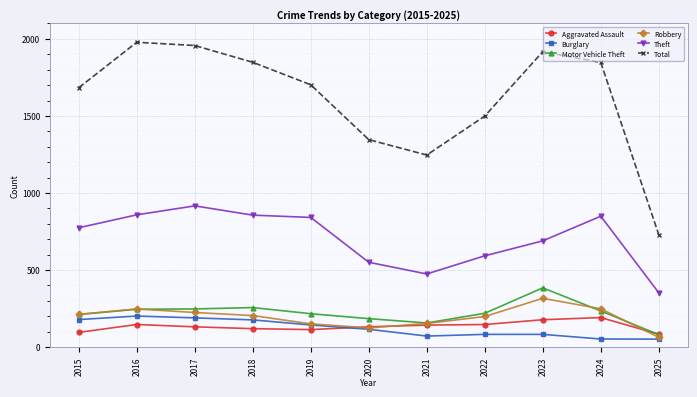

What is the value of the Motor Vehicle Theft point at the 11th from the left?

80